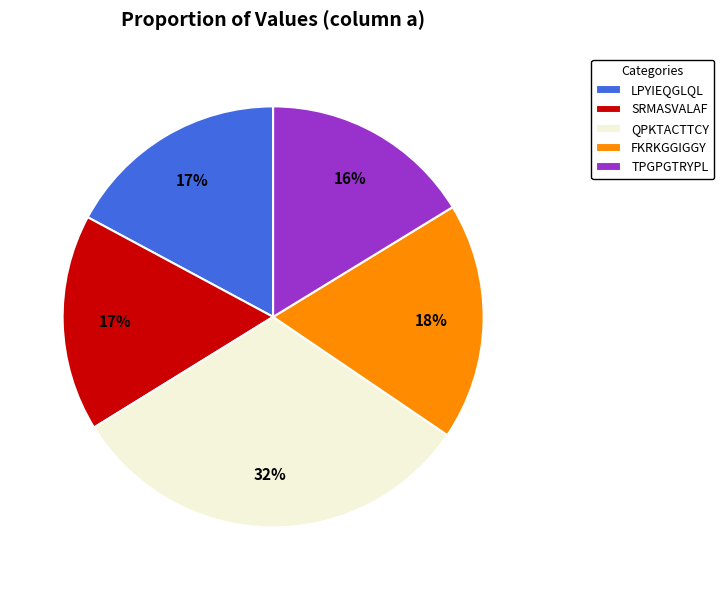

Which category has the biggest portion of the pie?

QPKTACTTCY